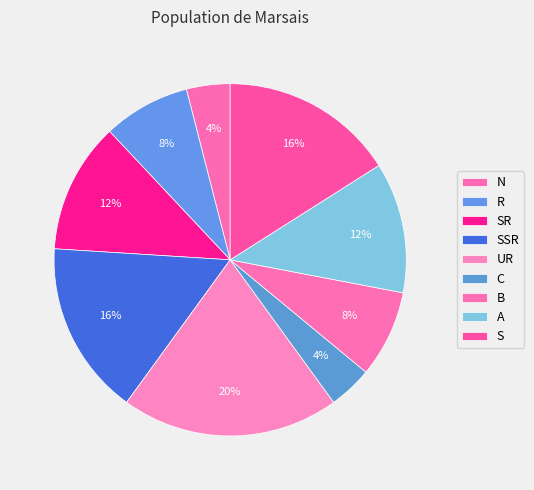

Do UR and A together represent more than half of the pie?

No